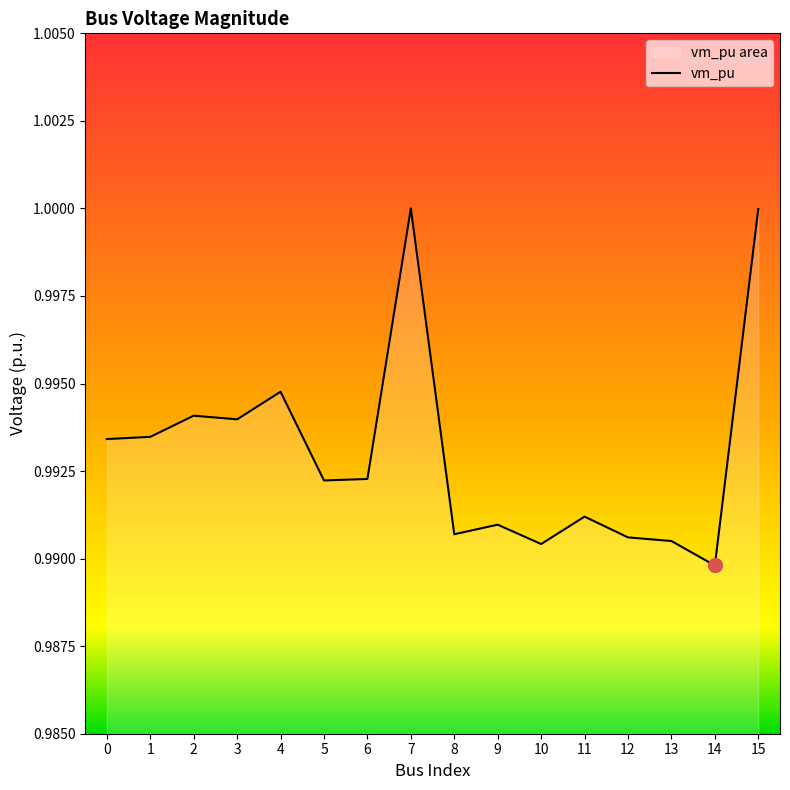

What is the greatest value displayed?

1.0